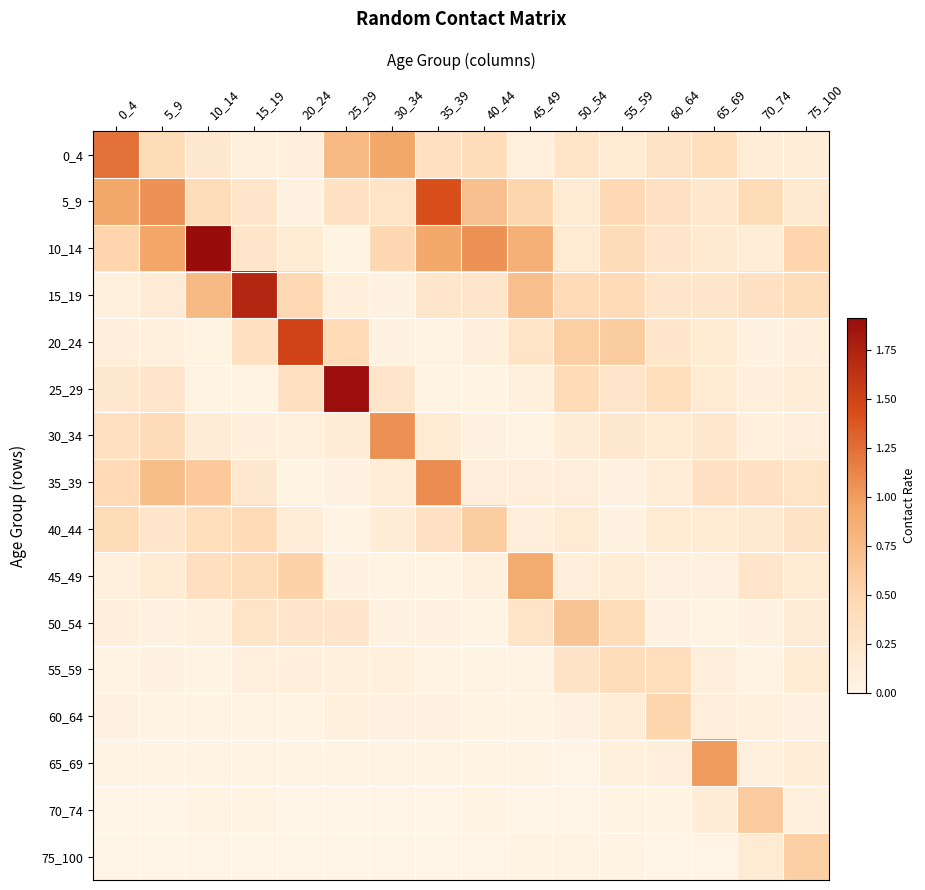

Which series has the largest range (max minus min)?

10_14